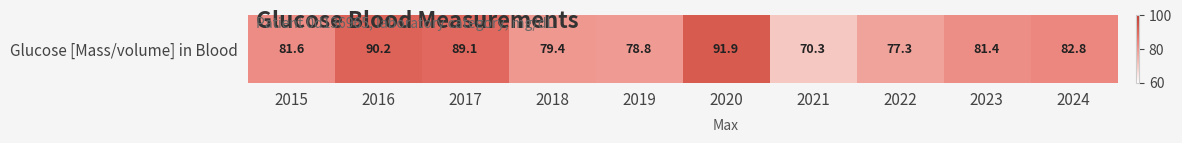

What is the difference between the second highest and second lowest values?

12.9